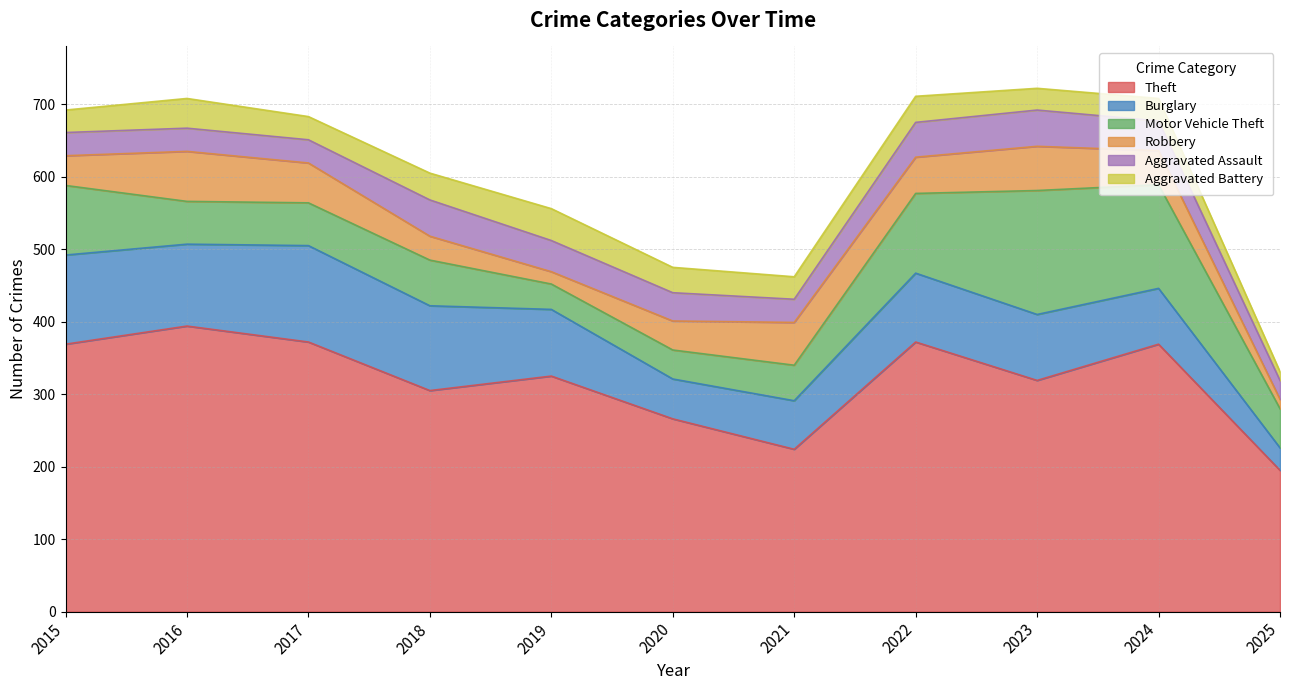

True or false: Motor Vehicle Theft has more than 0 points higher than both neighbors.

True